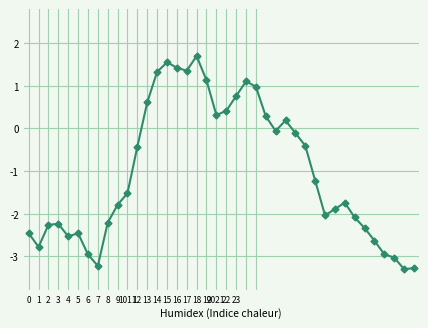

True or false: the data has more than 0 interior local peaks.

True